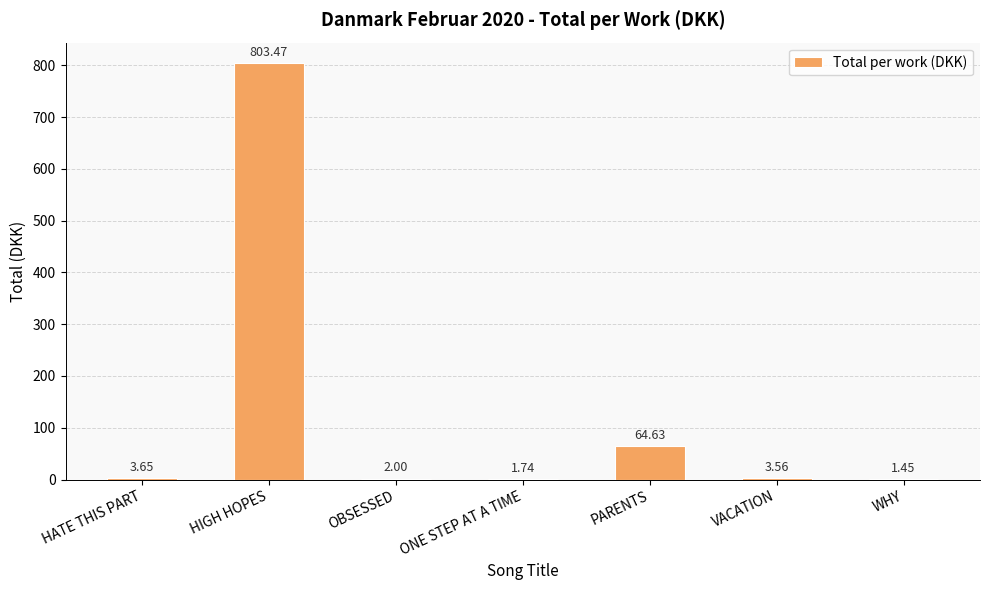

What is the change in value from HATE THIS PART to WHY?

-2.2